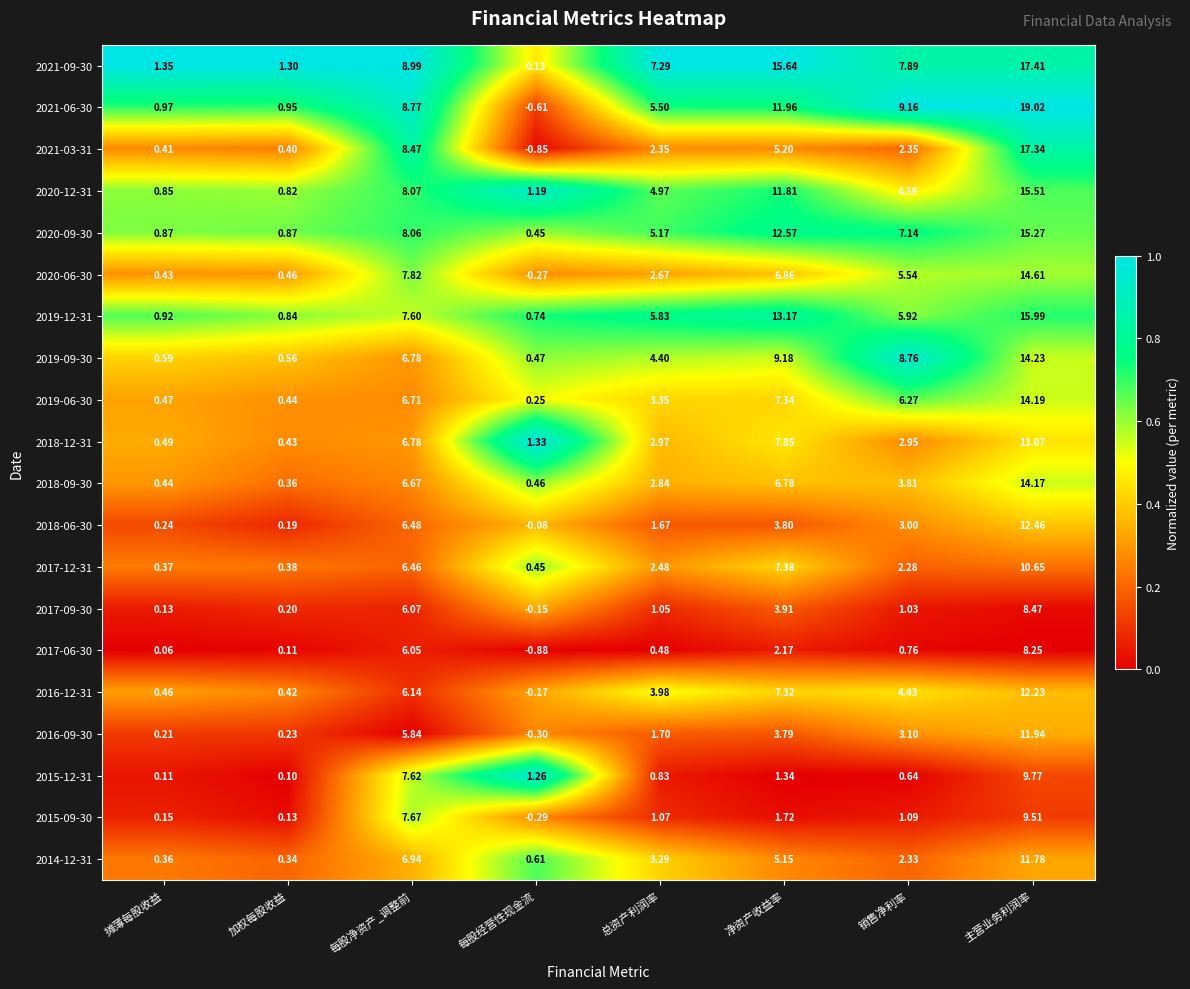

Which label corresponds to the smallest value in the chart?

每股经营性现金流